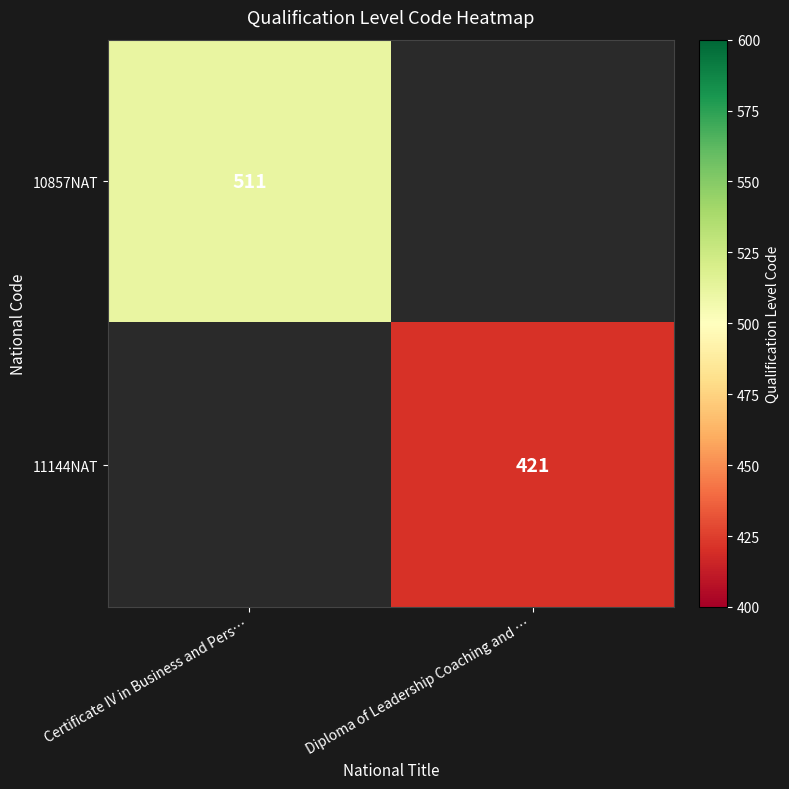

The value of 10857NAT at Certificate IV in Business and Pers… is 190.4. True or false?

False